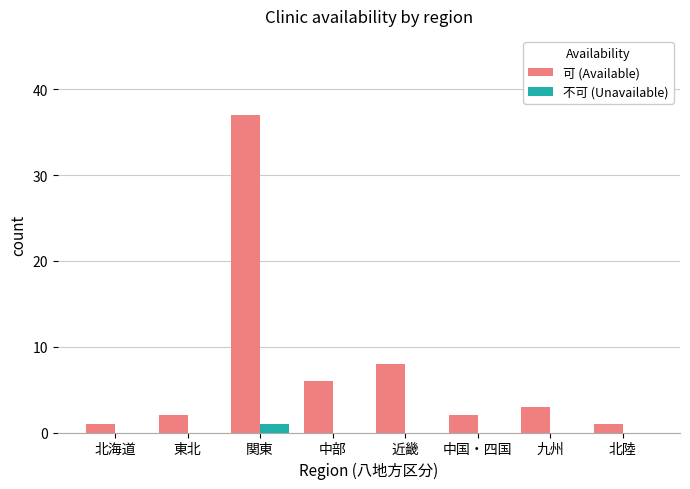

Which category has the highest value in the 不可 (Unavailable) series?

関東